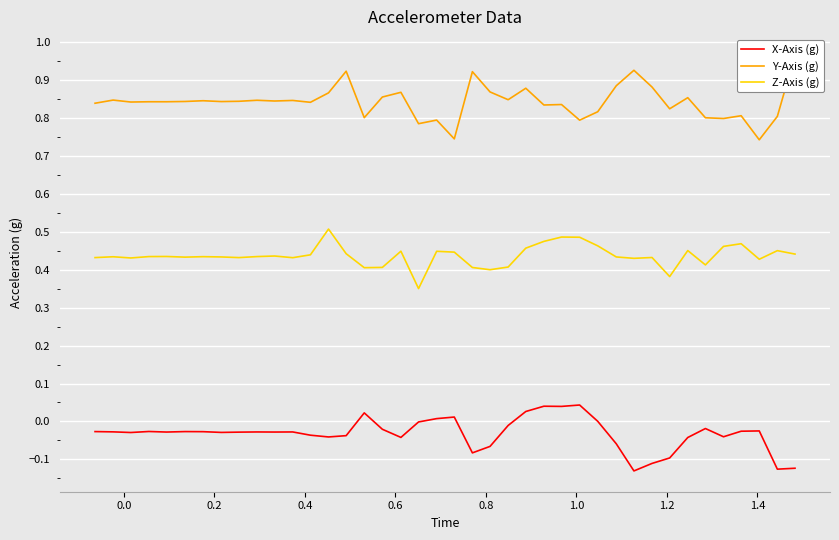

True or false: X-Axis (g) and Z-Axis (g) intersect in this chart.

False